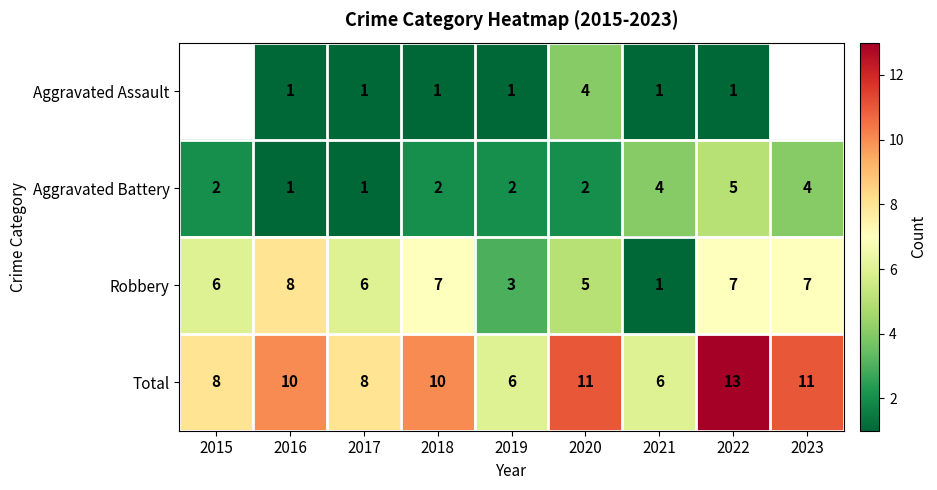

Is the value of Robbery at 2016 greater than the value of Total at 2022?

No